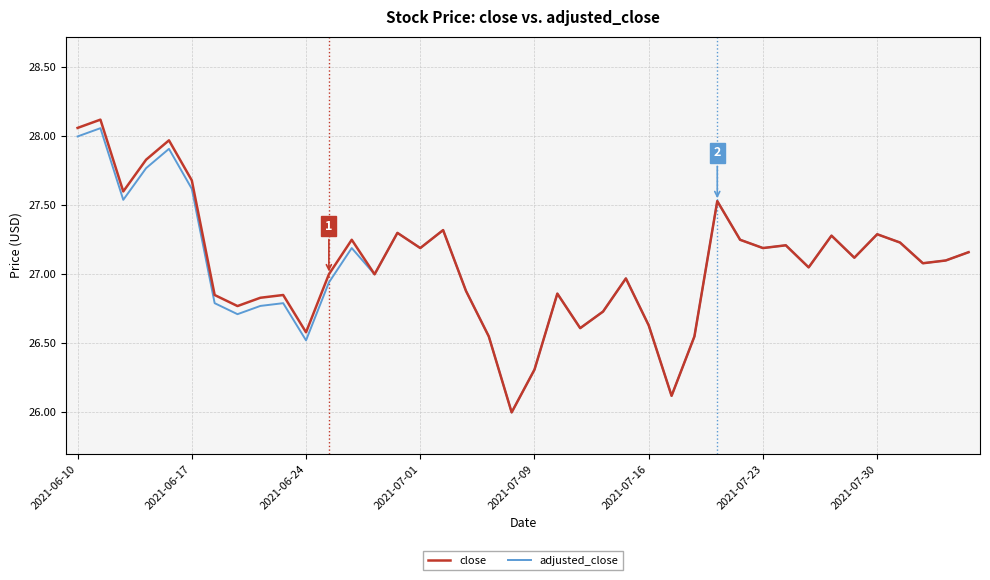

What is the minimum value shown in the chart?

26.0